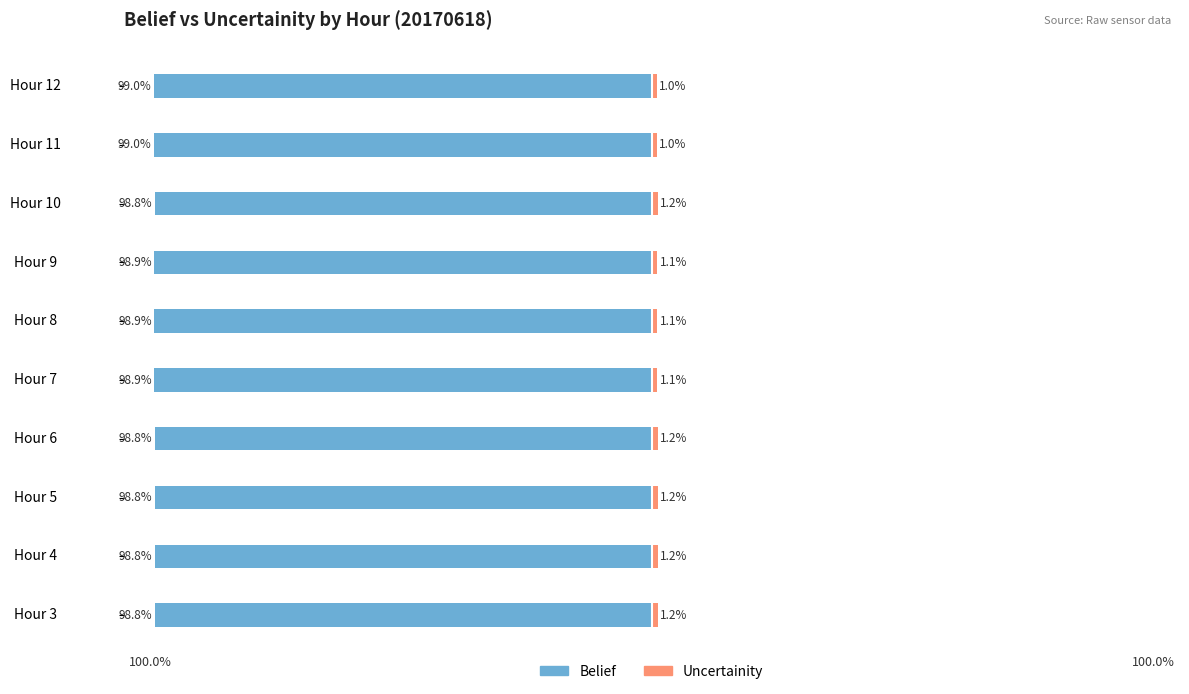

What is the average value of the Belief series?

-98.9